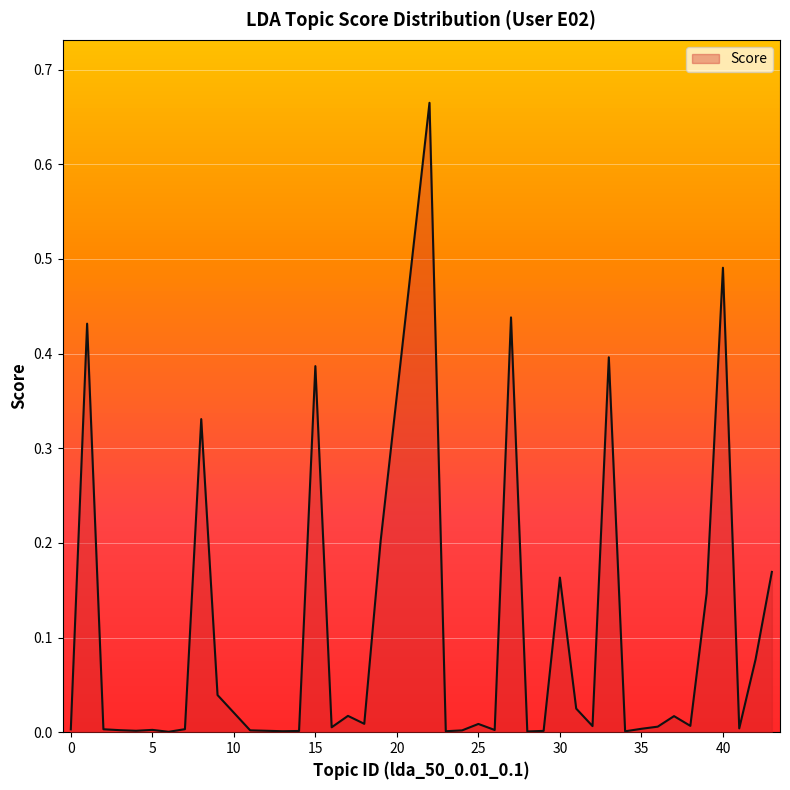

Rank the categories by value from lowest to highest.

6, 28, 34, 23, 13, 14, 29, 4, 24, 11, 3, 26, 5, 0, 2, 7, 35, 41, 16, 36, 32, 38, 25, 18, 37, 17, 31, 9, 42, 39, 30, 43, 19, 8, 15, 33, 1, 27, 40, 22